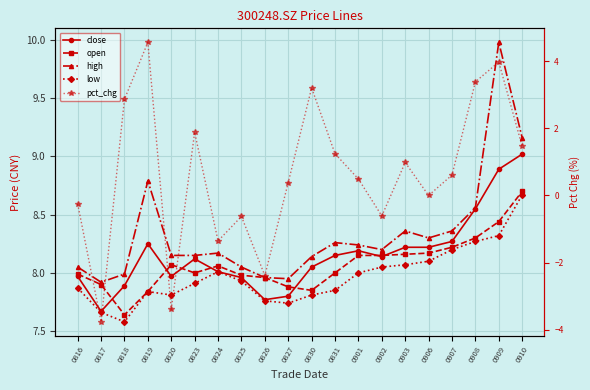

The high series shows 8.0 at 0818. True or false?

True